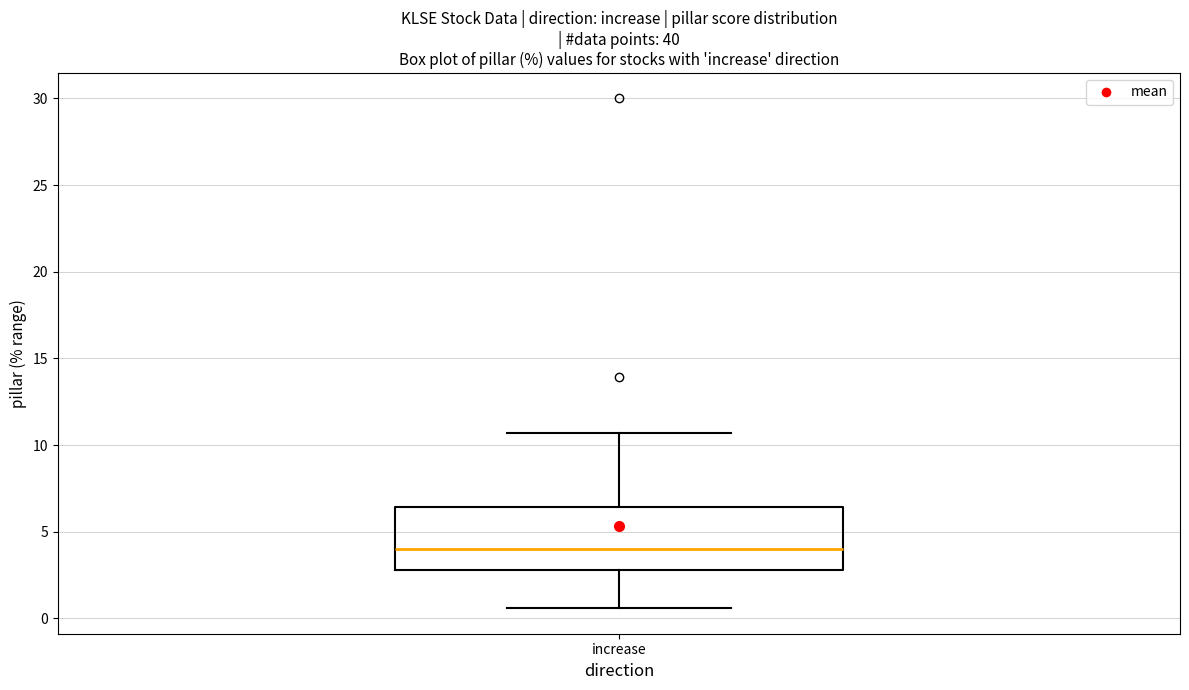

Read this box plot against the y-axis: the position of the median line, the range covered by the box, and the ends of both whiskers. The values are not printed on the chart, so give them approximately, as read against the axis.

median 4.0, box 3.0 to 6.5, whiskers 0.5 to 10.5